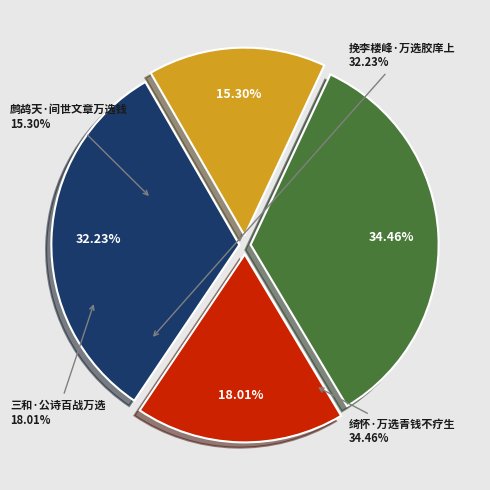

Is 鹧鸪天·间世文章万选钱 the majority of the pie?

No